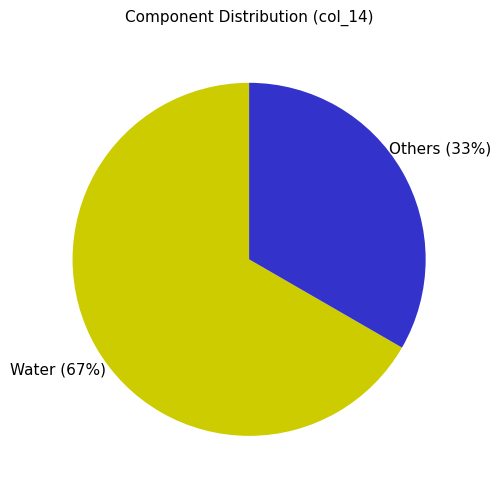

Does Water represent more than half of the total?

Yes